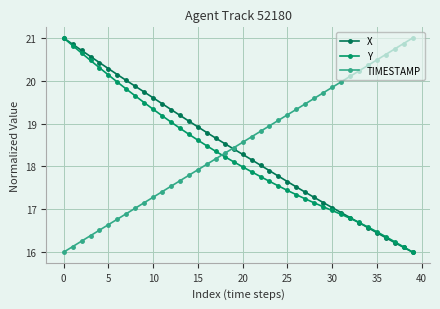

Count the number of categories in the chart.

40